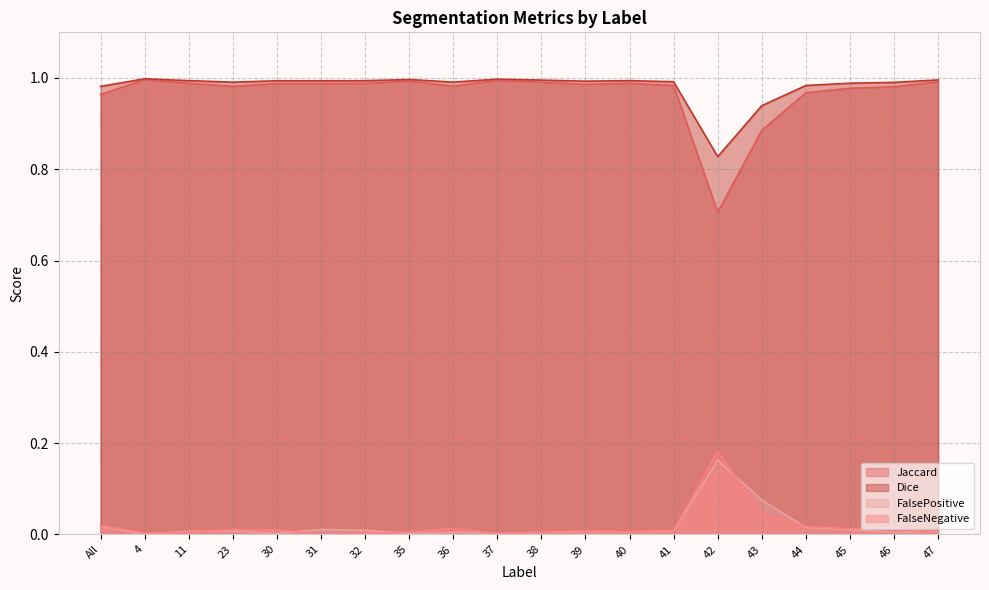

Reading left to right, what are all the values shown in this chart?

Jaccard: 1.0	1.0	1.0	1.0	1.0	1.0	1.0	1.0	1.0	1.0	1.0	1.0	1.0	1.0	0.7	0.9	1.0	1.0	1.0	1.0
Dice: 1.0	1.0	1.0	1.0	1.0	1.0	1.0	1.0	1.0	1.0	1.0	1.0	1.0	1.0	0.8	0.9	1.0	1.0	1.0	1.0
FalsePositive: 0.0	0.0	0.0	0.0	0.0	0.0	0.0	0.0	0.0	0.0	0.0	0.0	0.0	0.0	0.2	0.1	0.0	0.0	0.0	0.0
FalseNegative: 0.0	0.0	0.0	0.0	0.0	0.0	0.0	0.0	0.0	0.0	0.0	0.0	0.0	0.0	0.2	0.0	0.0	0.0	0.0	0.0